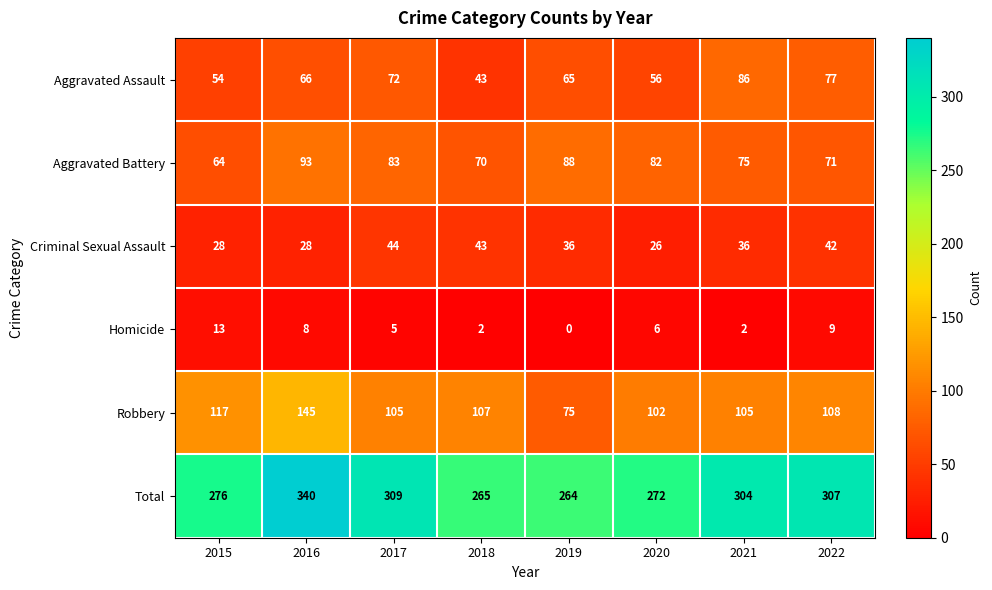

List the series in order of their peak value, highest first.

Total, Robbery, Aggravated Battery, Aggravated Assault, Criminal Sexual Assault, Homicide